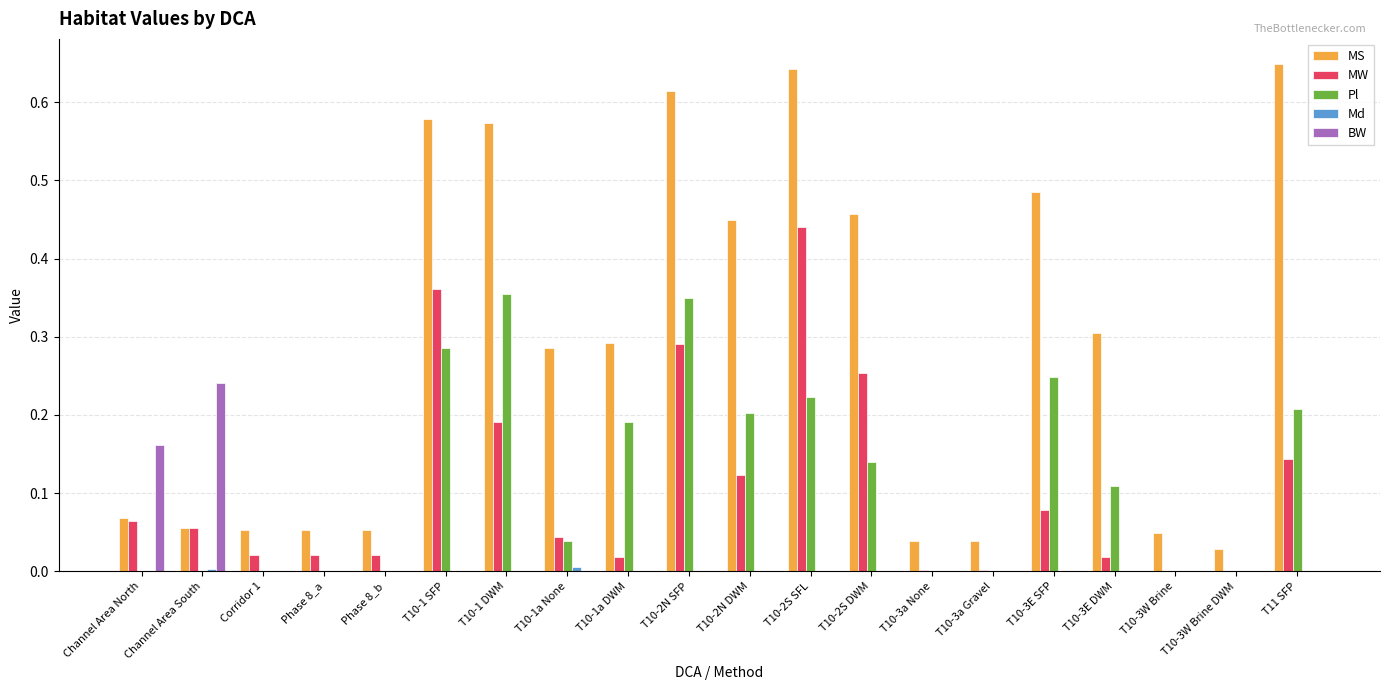

The value of MS at T10-3a Gravel is 0.0. True or false?

True